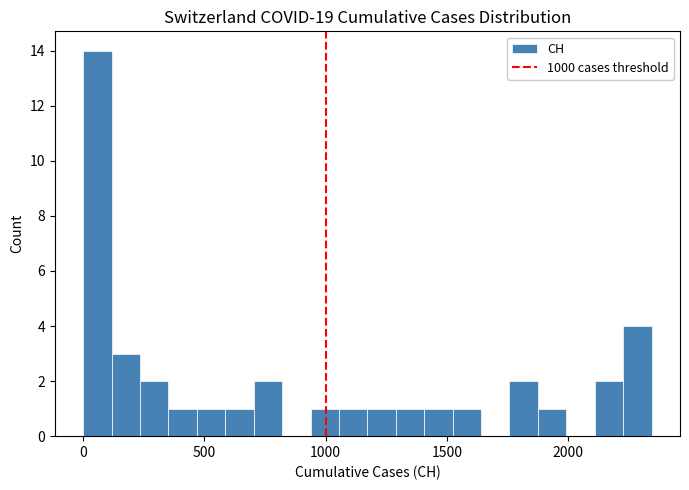

Around what value on the x-axis is the tallest bar? Give the approximate position of its centre, as read against the axis.

50